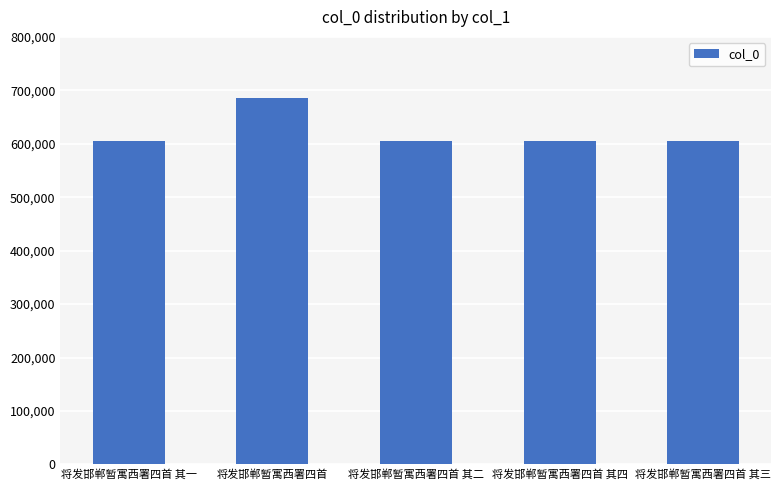

What is the difference between the maximum and minimum values?

79869